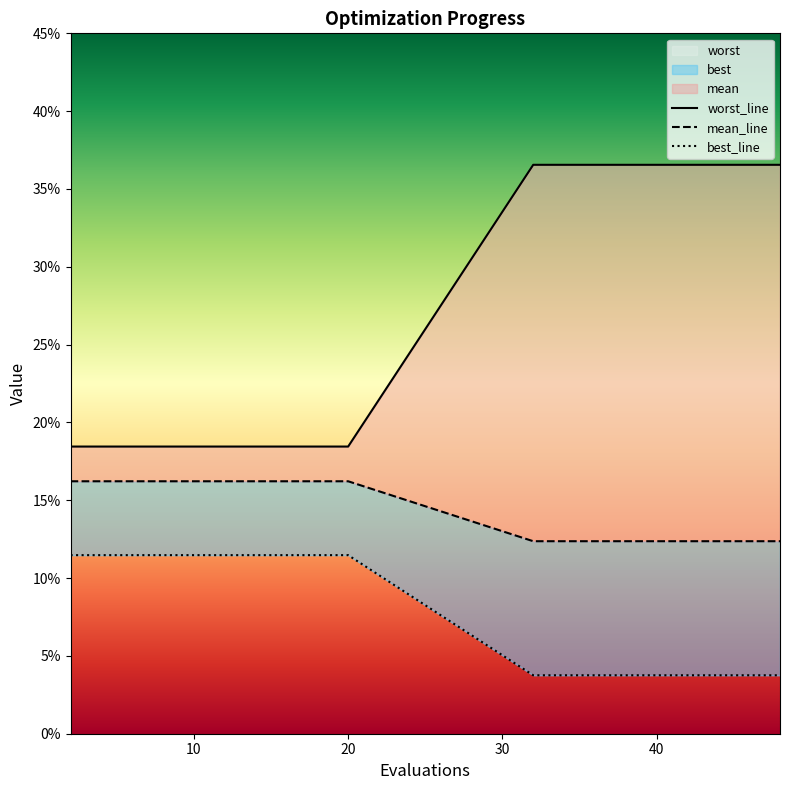

Between 20 and 32, which series saw the biggest shift?

mean